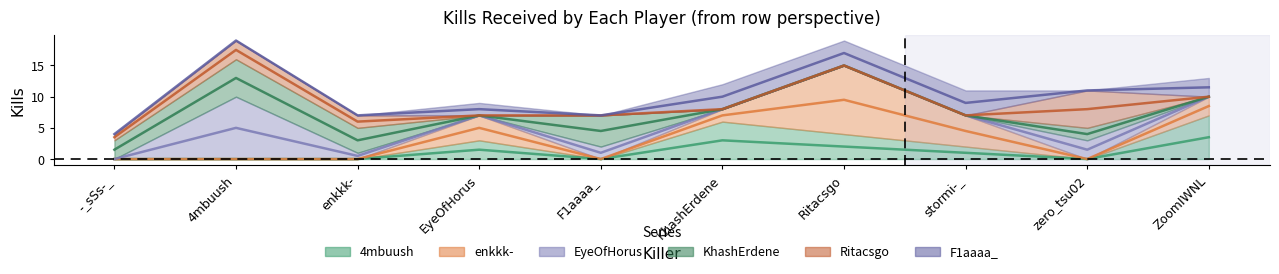

What is the difference between the maximum and minimum values in the 4mbuush series?

7